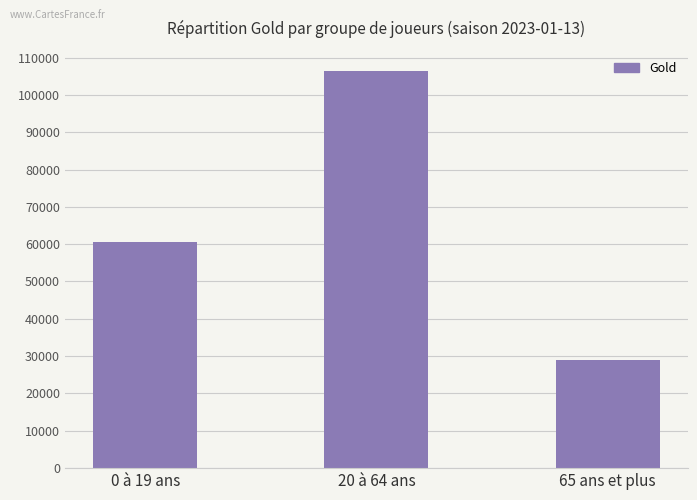

What is the minimum value shown in the chart?

28864